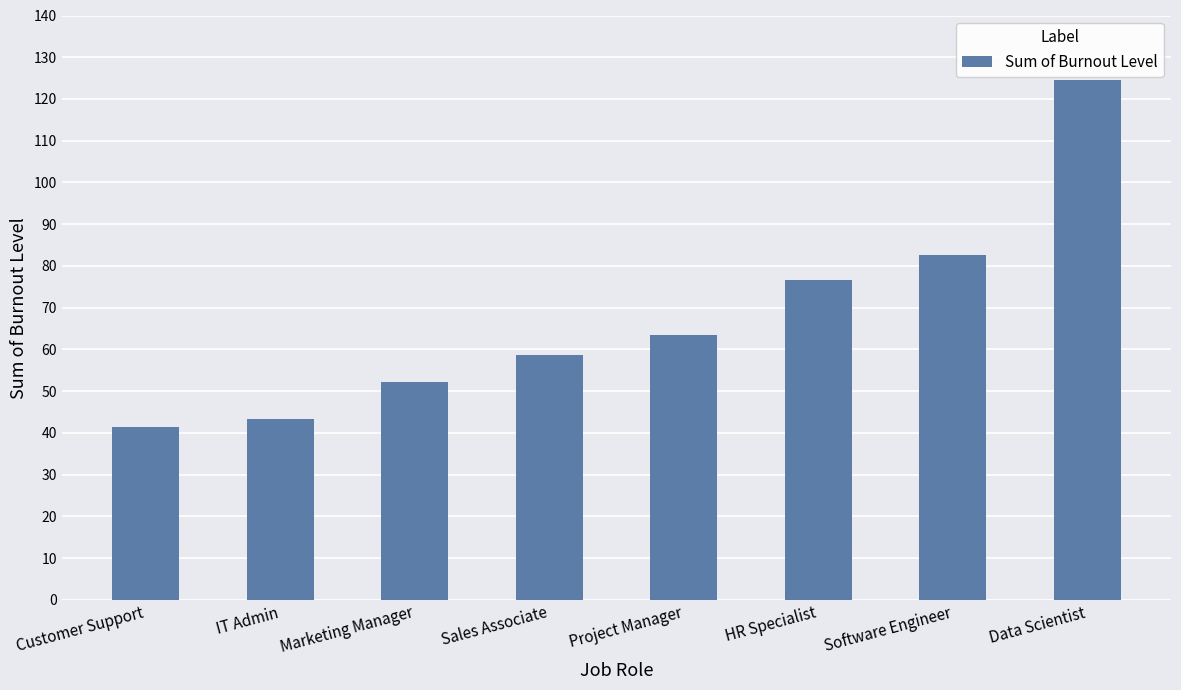

True or false: the data shows 22.6 at Software Engineer.

False